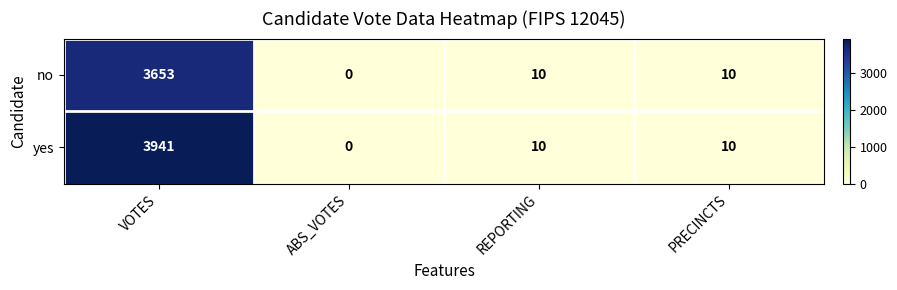

Which series has the largest total across all categories?

yes